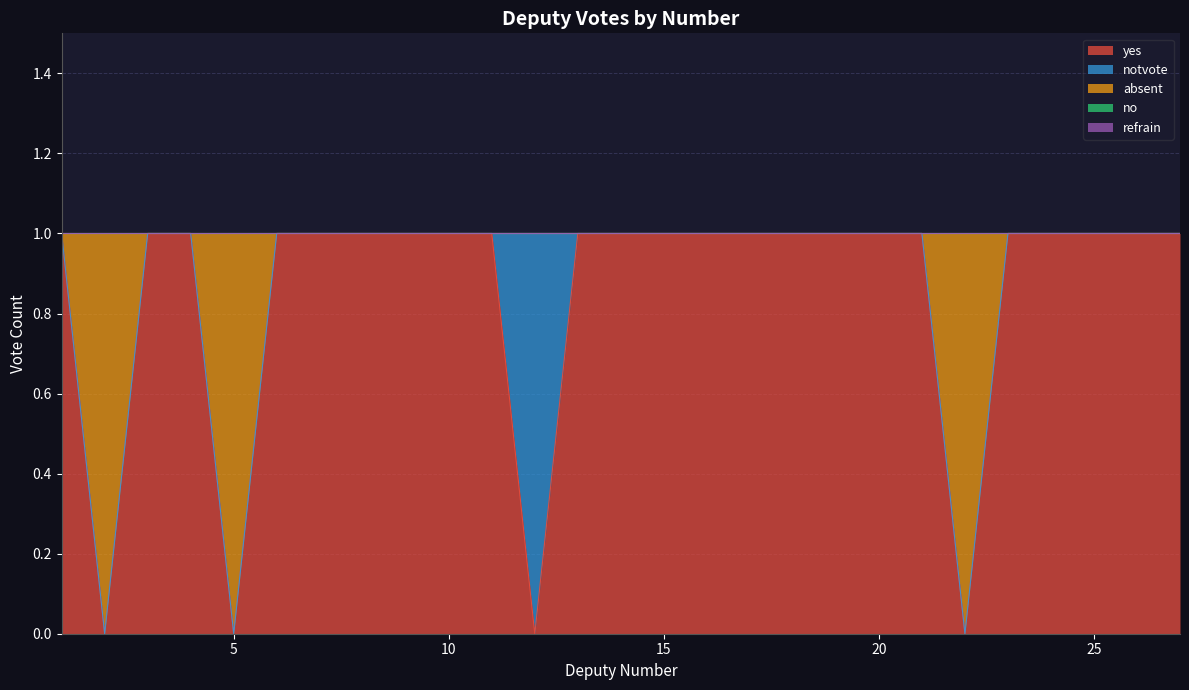

What is the total value across all series at 10?

1